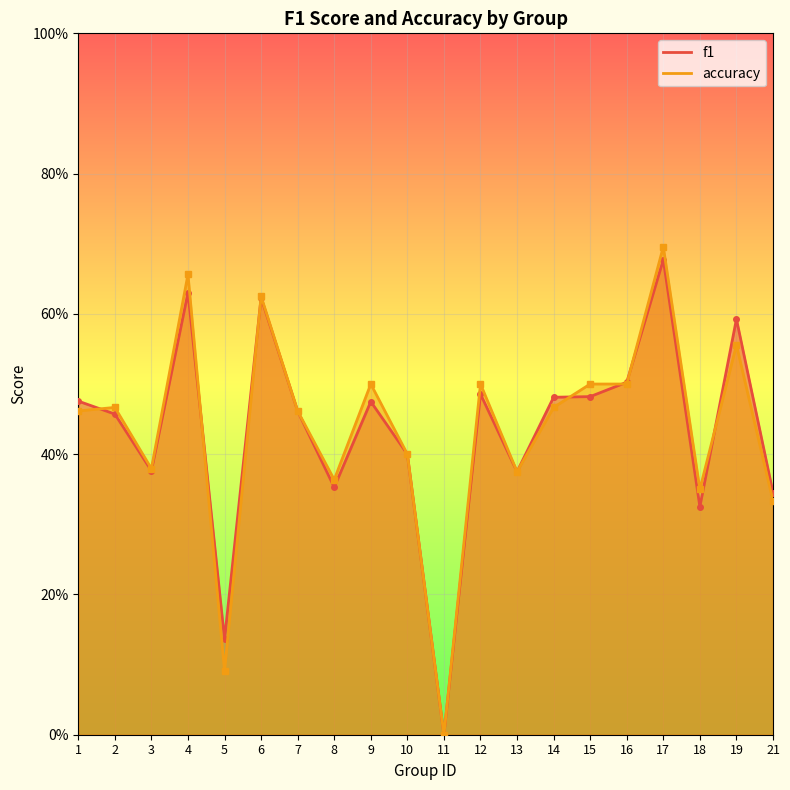

At which category is the sum across all series the highest?

17